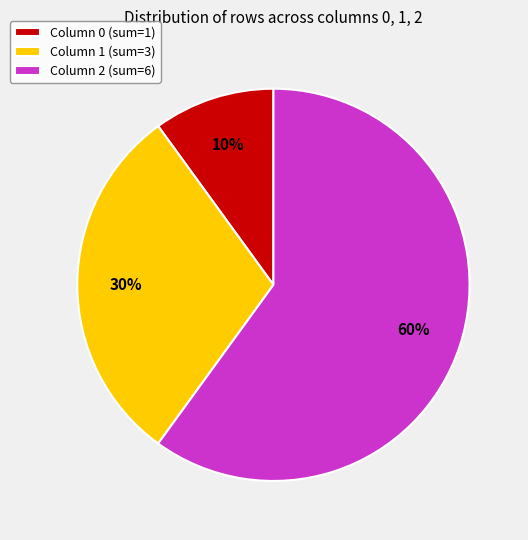

Is the sum of Column 2 (sum=6) and Column 0 (sum=1) greater than half?

Yes